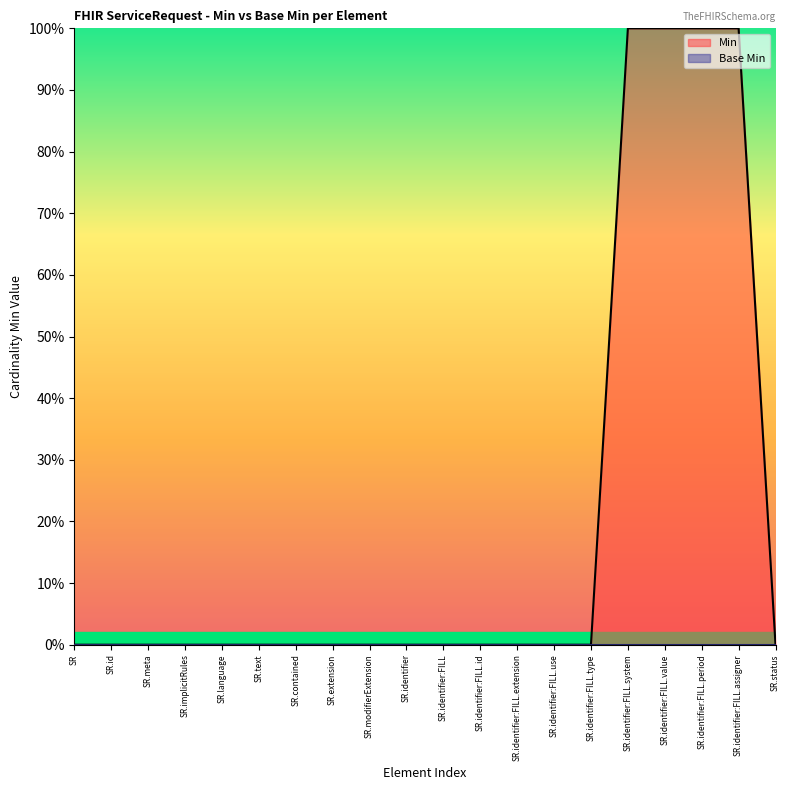

Does the chart display data point markers on the line(s)?

No